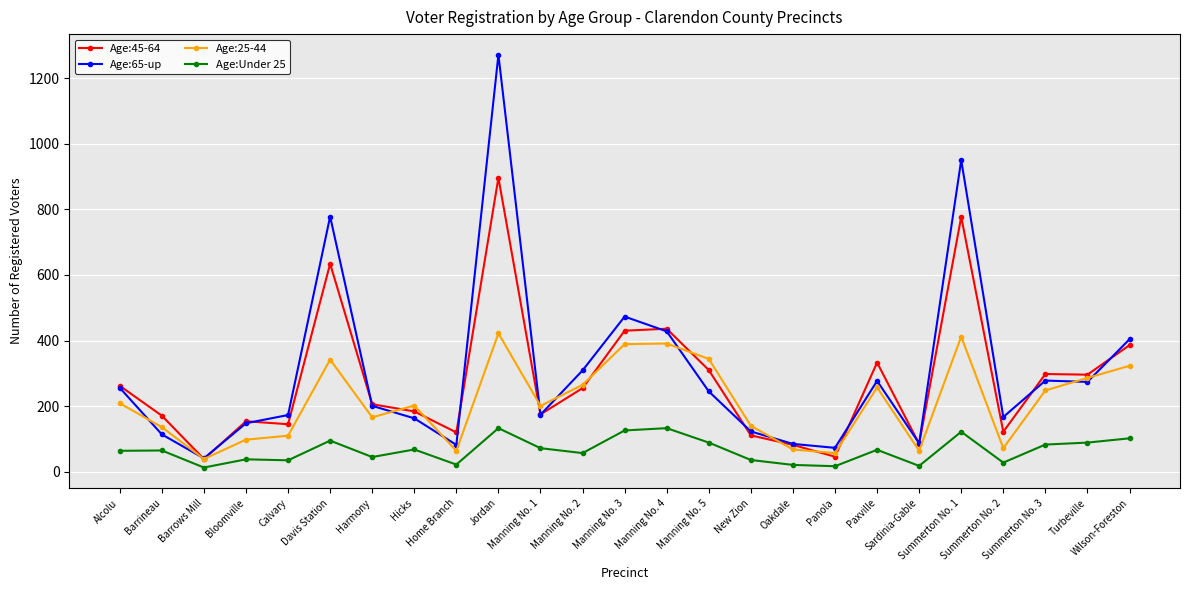

True or false: Age:Under 25 and Age:65-up intersect in this chart.

False